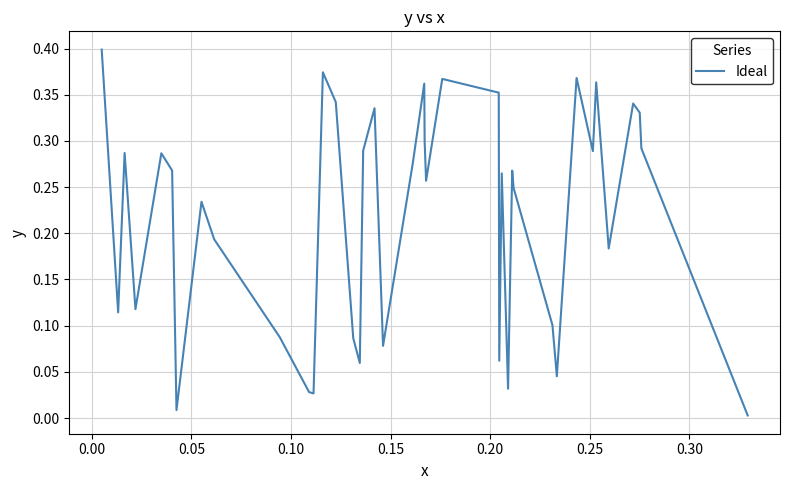

Does the chart have visible grid lines?

Yes